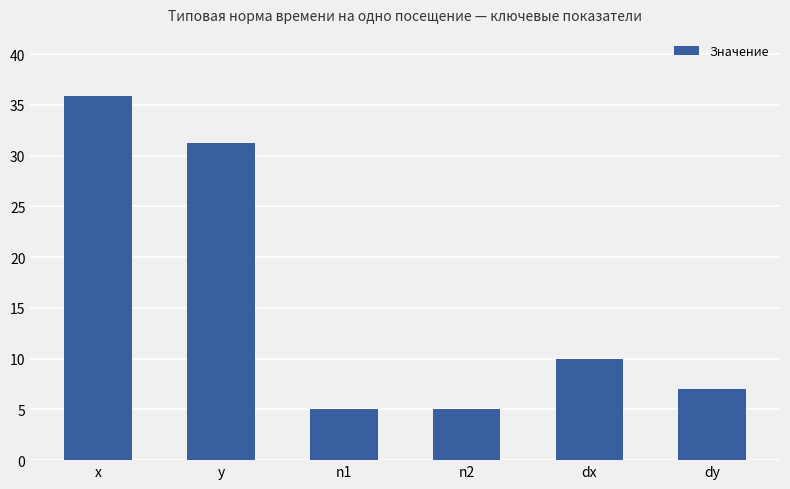

What is the difference between the maximum and minimum values?

30.9